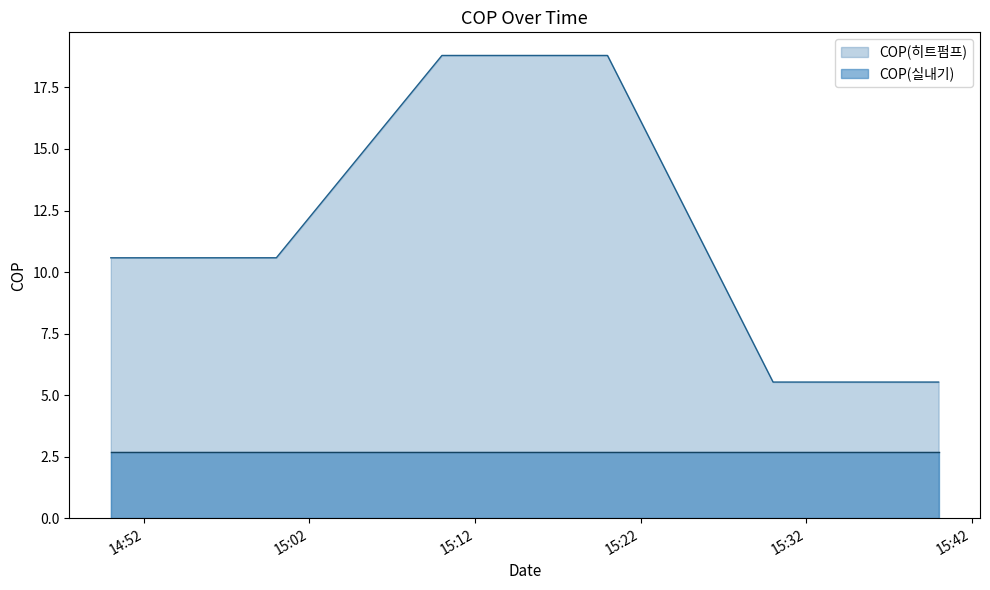

Which label corresponds to the smallest value in the chart?

2016-09-28 15:30